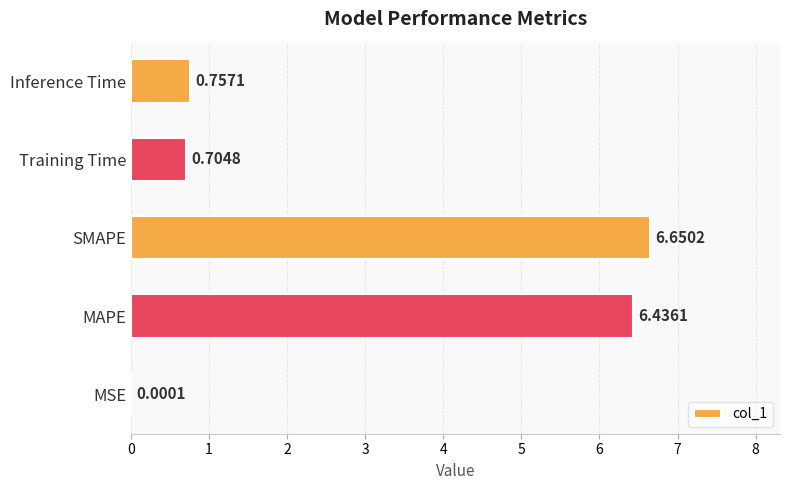

Are the bars horizontal?

Yes